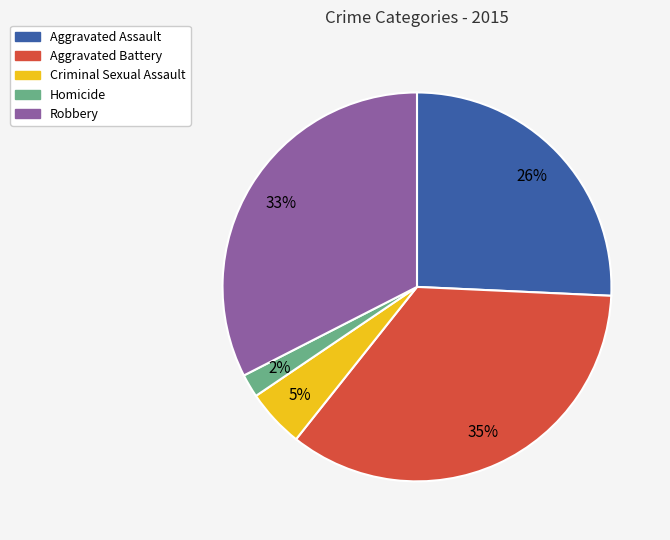

Do Aggravated Battery and Robbery together represent more than half of the pie?

Yes